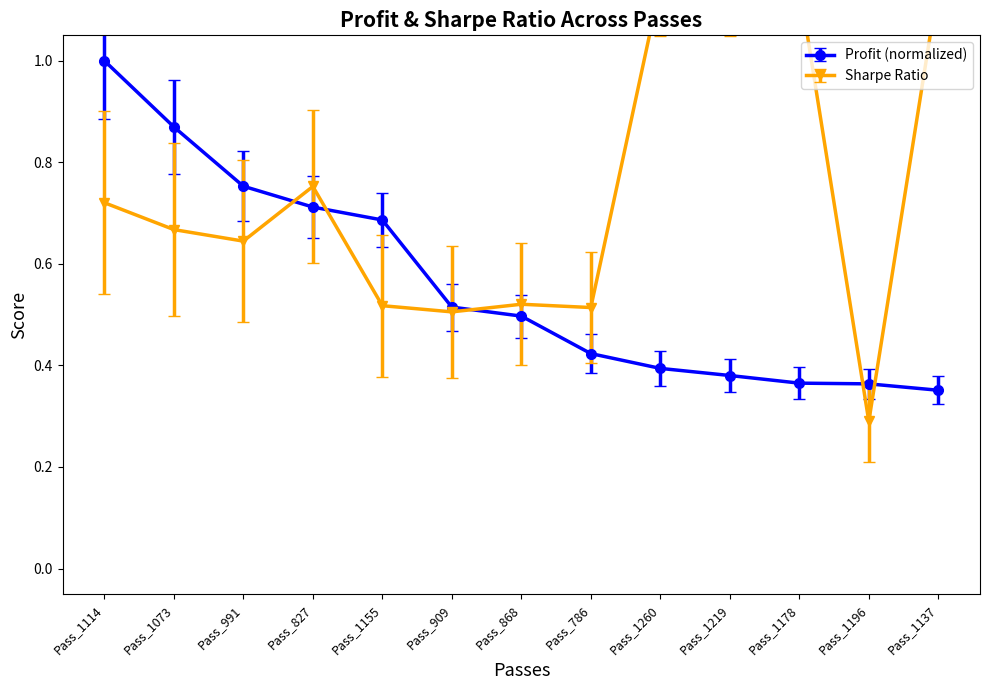

At how many categories does at least one series exceed 1?

4